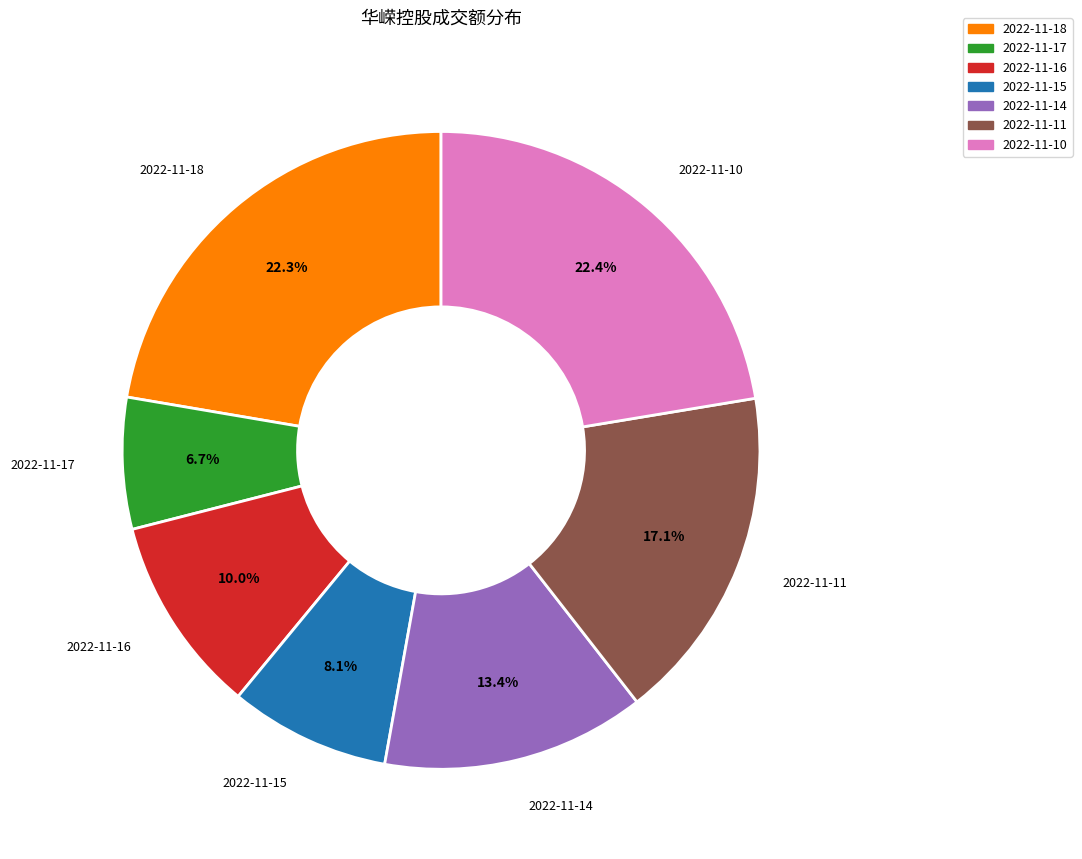

To the nearest percent, what is the combined percentage of 2022-11-15 and 2022-11-18?

30%